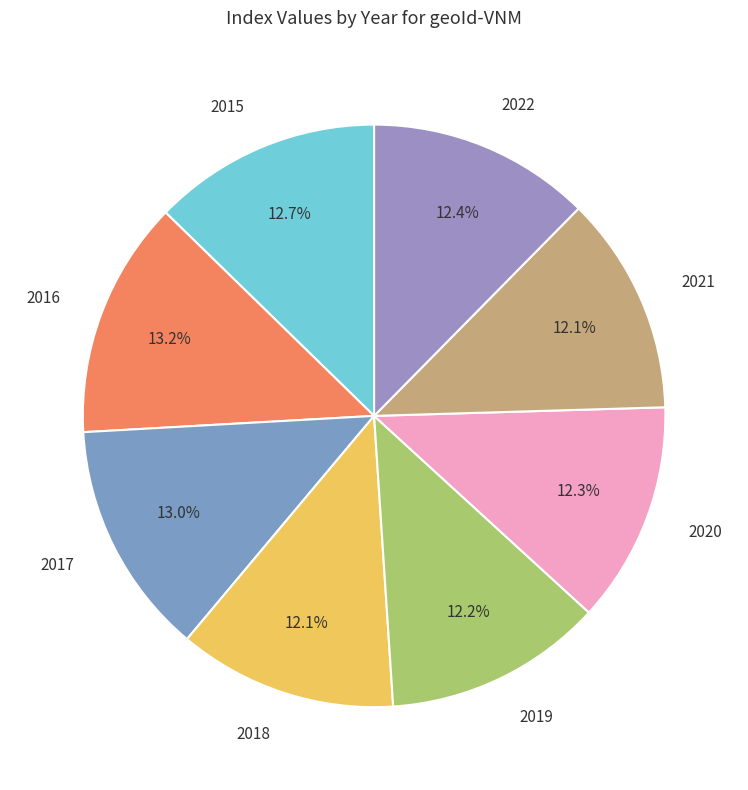

True or false: 2018 accounts for 12% of the total.

True